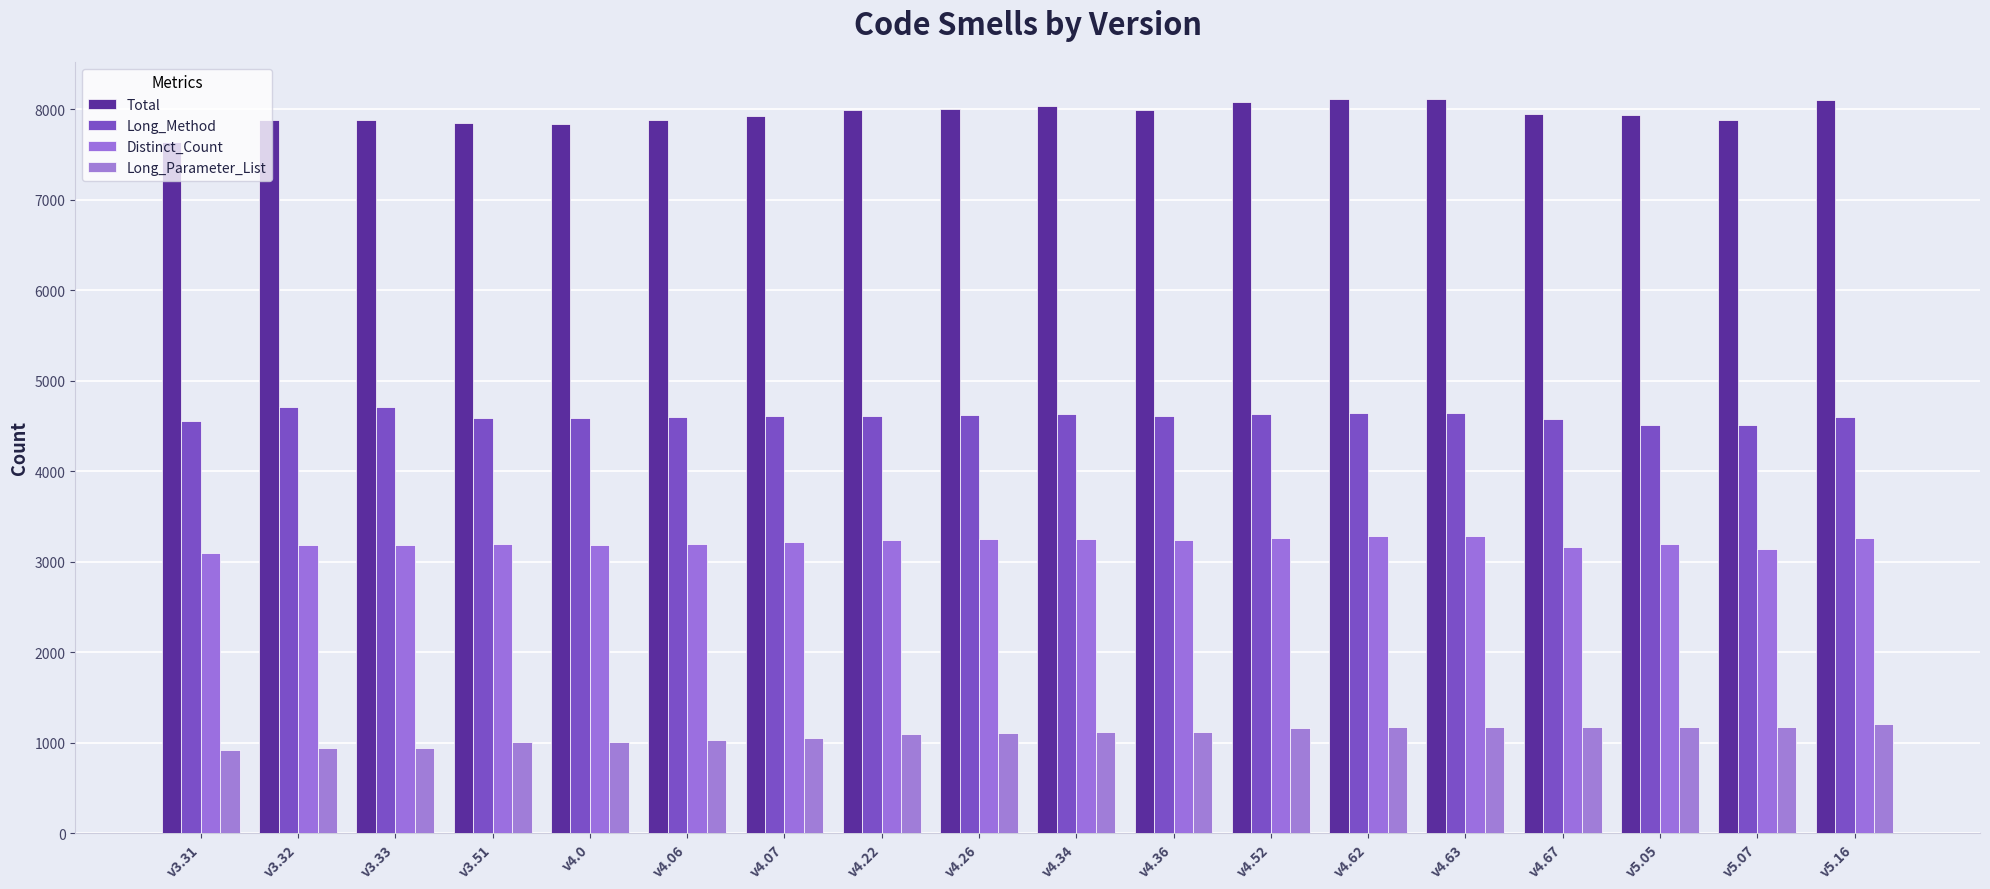

What is the value of the Long_Parameter_List bar at the 6th from the left?

1026